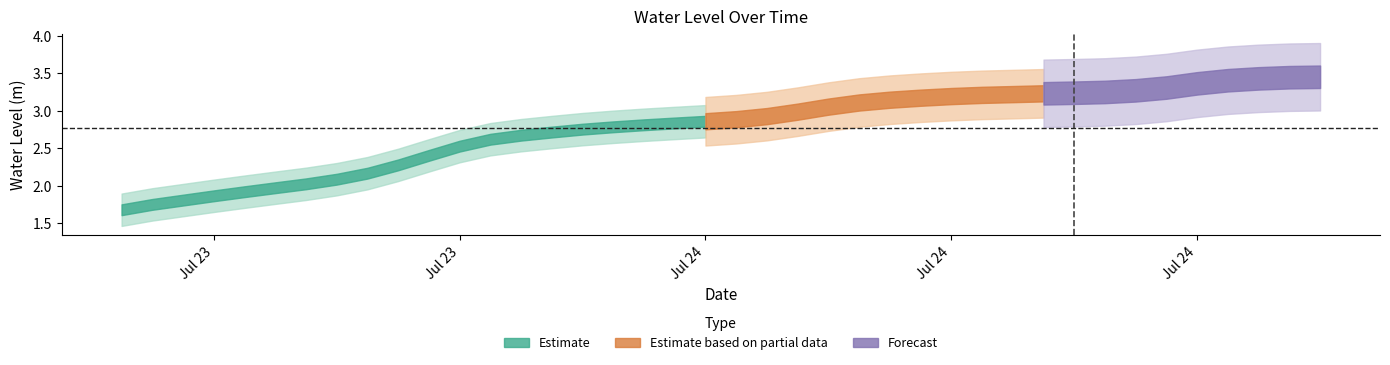

What is the label of the 25th point from the right?

2023-07-23 21:00:00